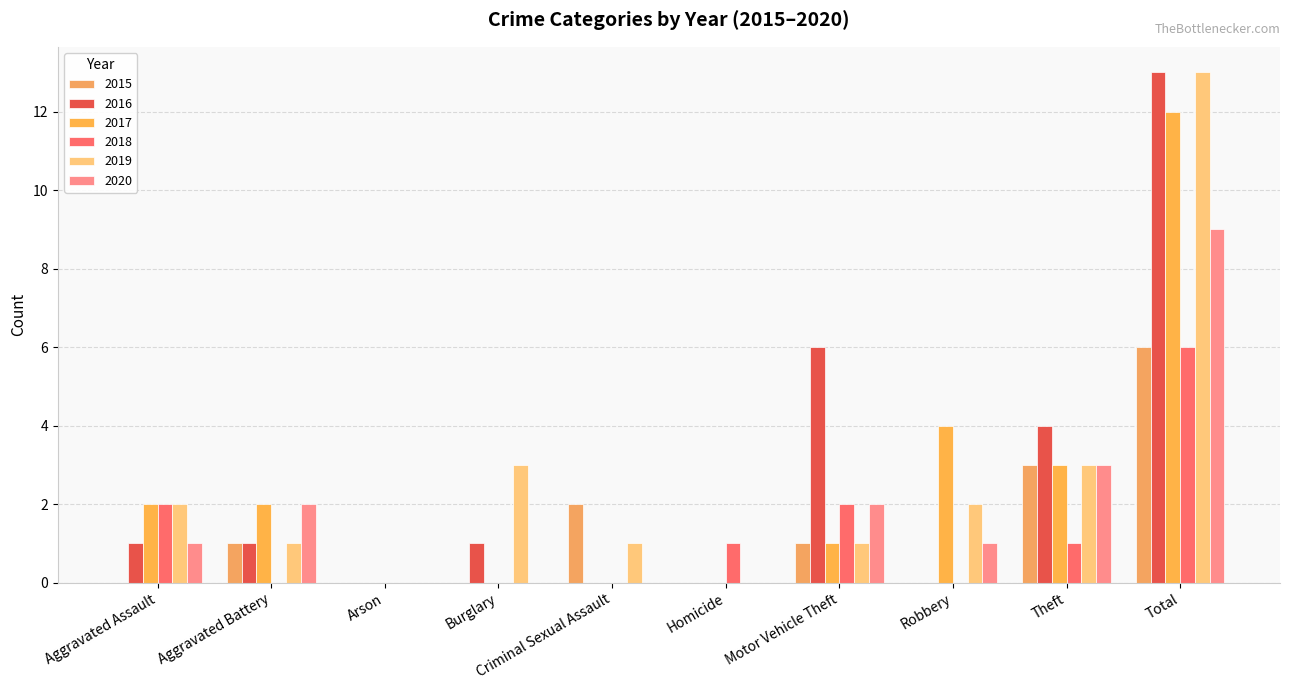

How many groups of bars are there?

10